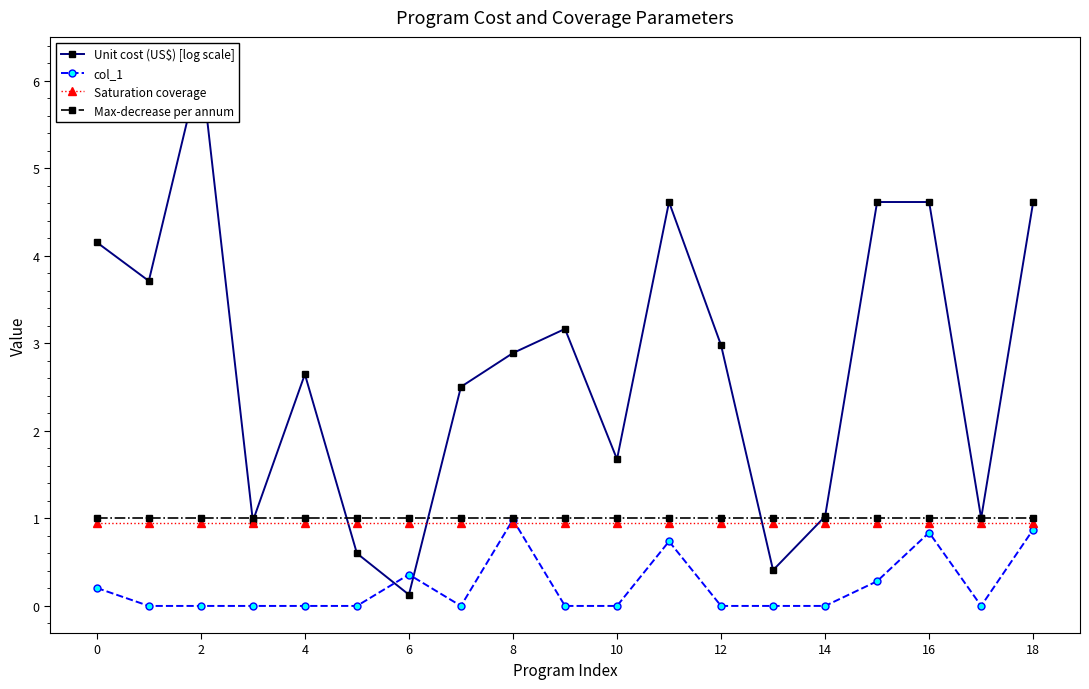

The col_1 series shows 0.9 at 18. True or false?

True